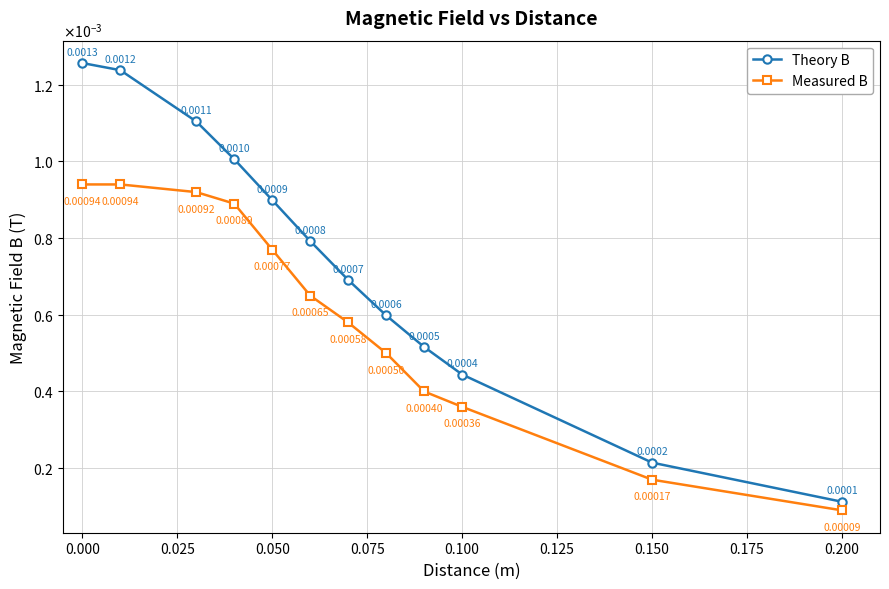

Which series has the widest spread of values?

Theory B